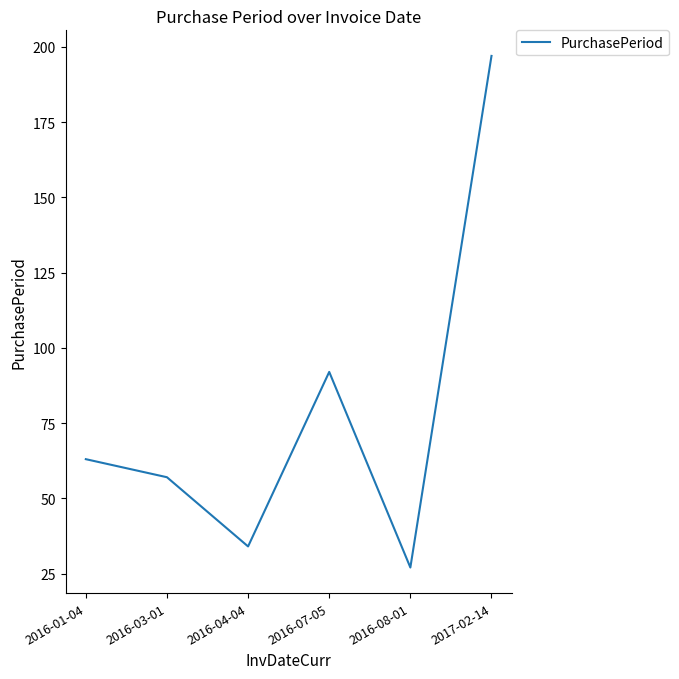

Rank the categories by value from highest to lowest.

2017-02-14, 2016-07-05, 2016-01-04, 2016-03-01, 2016-04-04, 2016-08-01